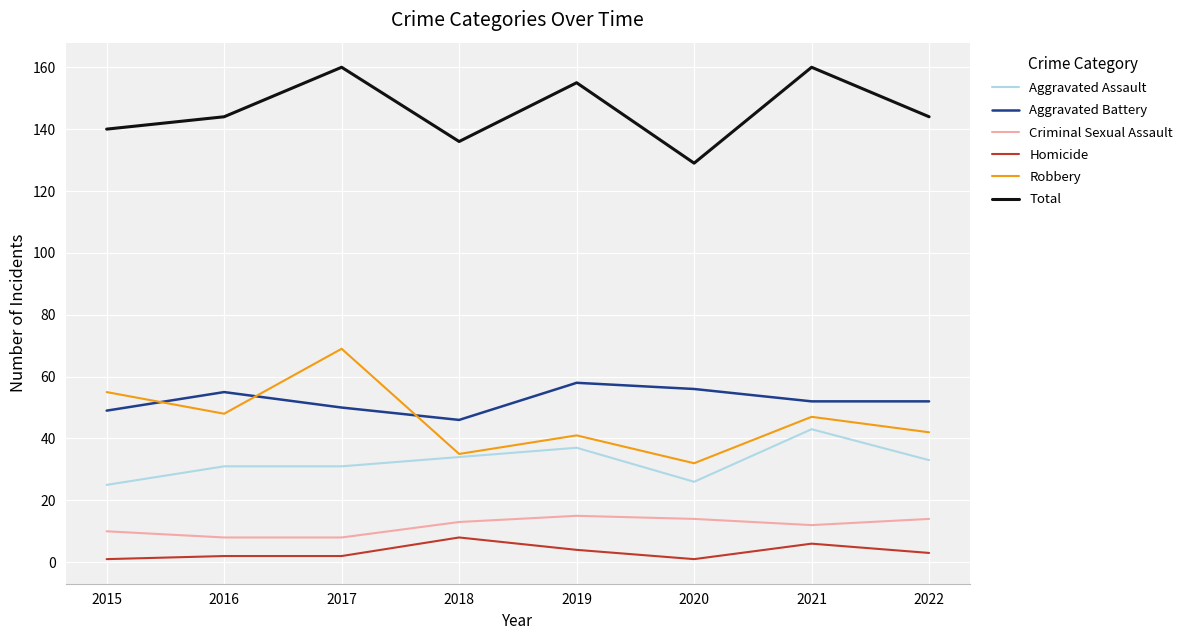

True or false: Aggravated Assault and Criminal Sexual Assault cross at least once.

False